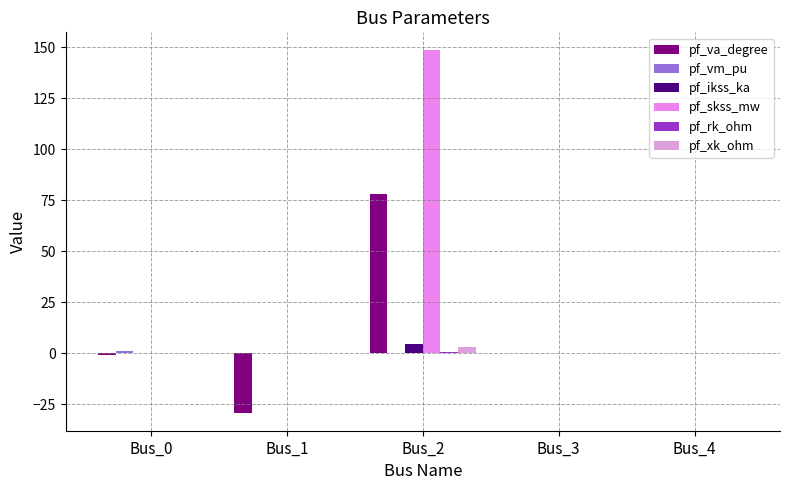

Reading right to left, list all the values displayed in this chart.

pf_va_degree: Bus_4=0.0	Bus_3=0.0	Bus_2=77.8	Bus_1=-29.2	Bus_0=-1.1
pf_vm_pu: Bus_4=0.0	Bus_3=0.0	Bus_2=0.0	Bus_1=0.3	Bus_0=0.9
pf_ikss_ka: Bus_4=0.0	Bus_3=0.0	Bus_2=4.3	Bus_1=0.0	Bus_0=0.0
pf_skss_mw: Bus_4=0.0	Bus_3=0.0	Bus_2=148.4	Bus_1=0.0	Bus_0=0.0
pf_rk_ohm: Bus_4=0.0	Bus_3=0.0	Bus_2=0.6	Bus_1=0.0	Bus_0=0.0
pf_xk_ohm: Bus_4=0.0	Bus_3=0.0	Bus_2=2.9	Bus_1=0.0	Bus_0=0.0